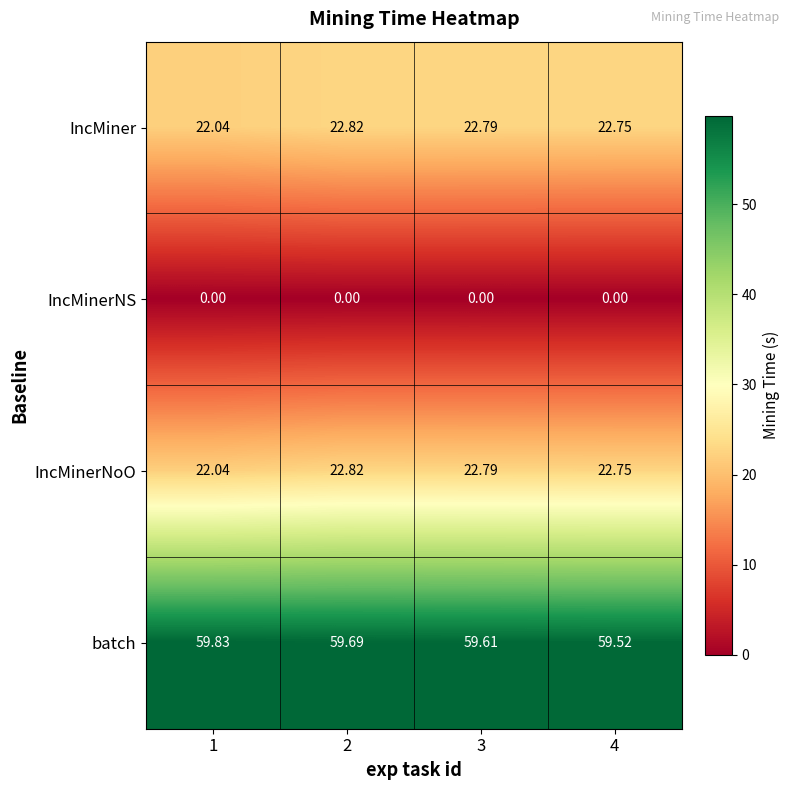

Which series changed the most between 3 and 4?

batch